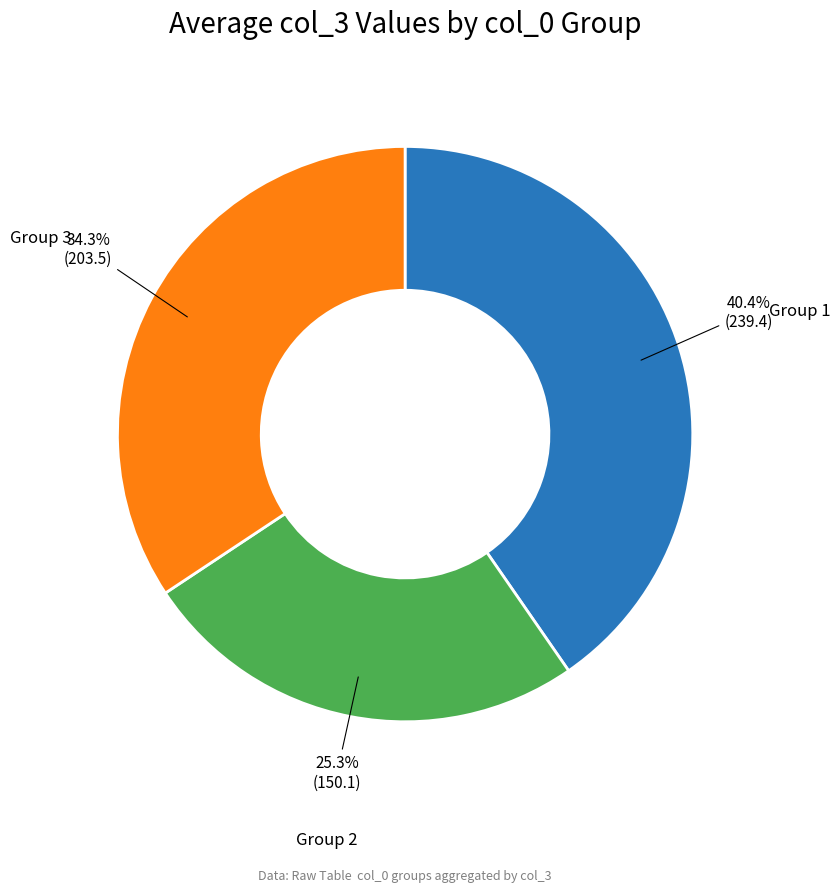

How many slices are in this pie chart?

3